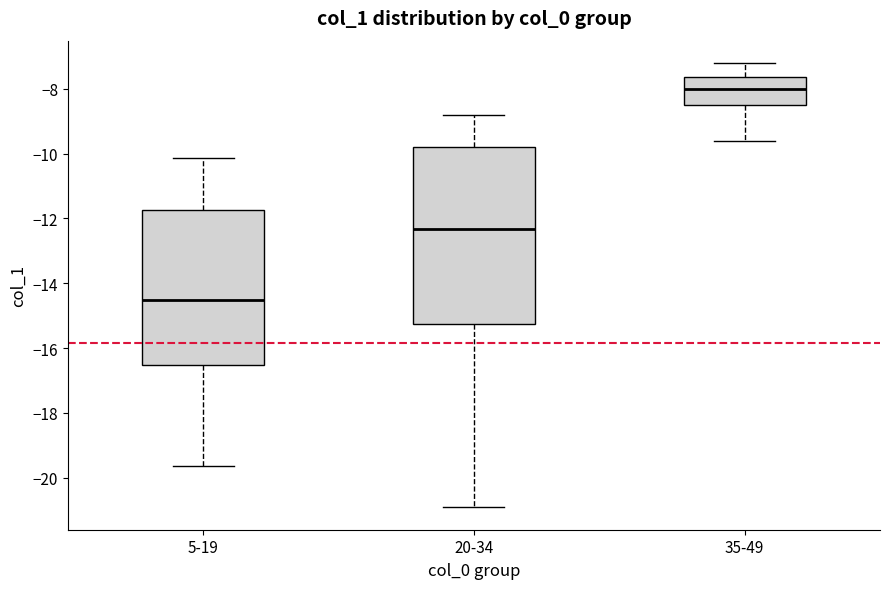

Reading left to right, transcribe this box plot: for each box, give where its median line is, the range the box spans, and where its two whiskers end, as read against the y-axis. The values are not printed on the chart, so give them approximately, as read against the axis.

5-19: median -14.6, box -16.6 to -11.8, whiskers -19.6 to -10.2
20-34: median -12.4, box -15.2 to -9.8, whiskers -21.0 to -8.8
35-49: median -8.0, box -8.4 to -7.6, whiskers -9.6 to -7.2